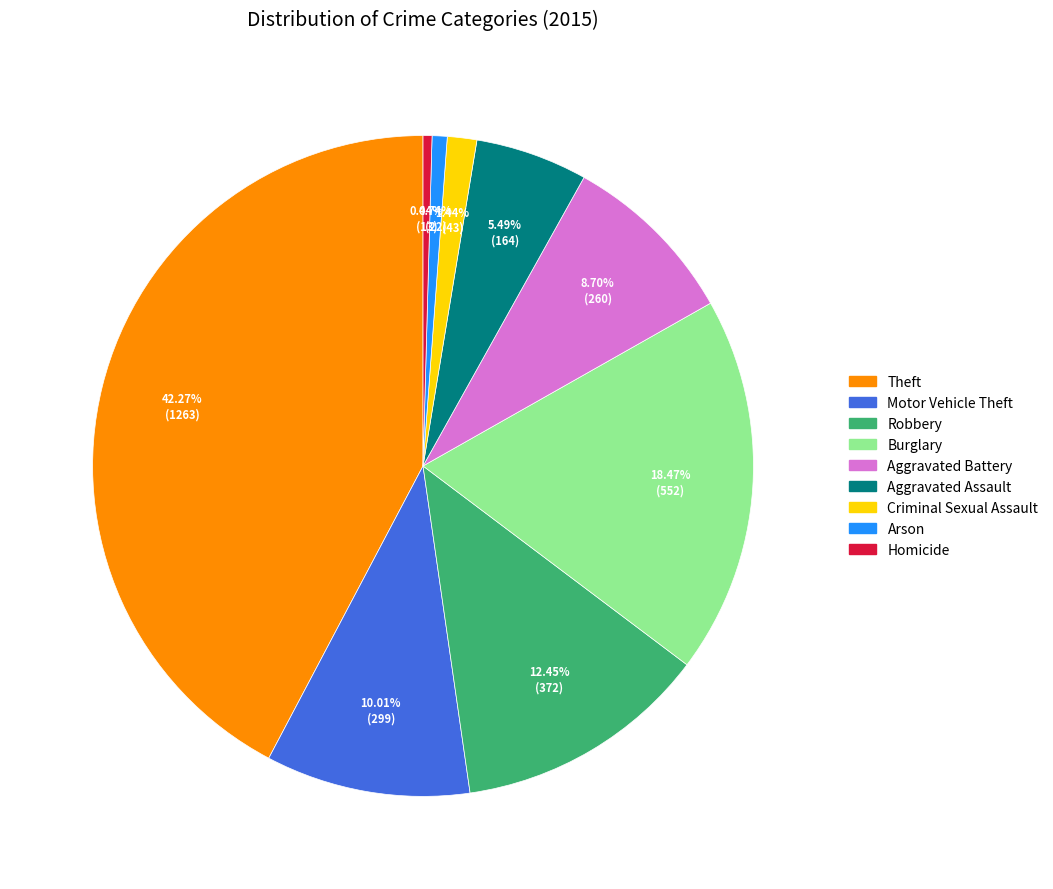

Count the number of slices in the pie.

9